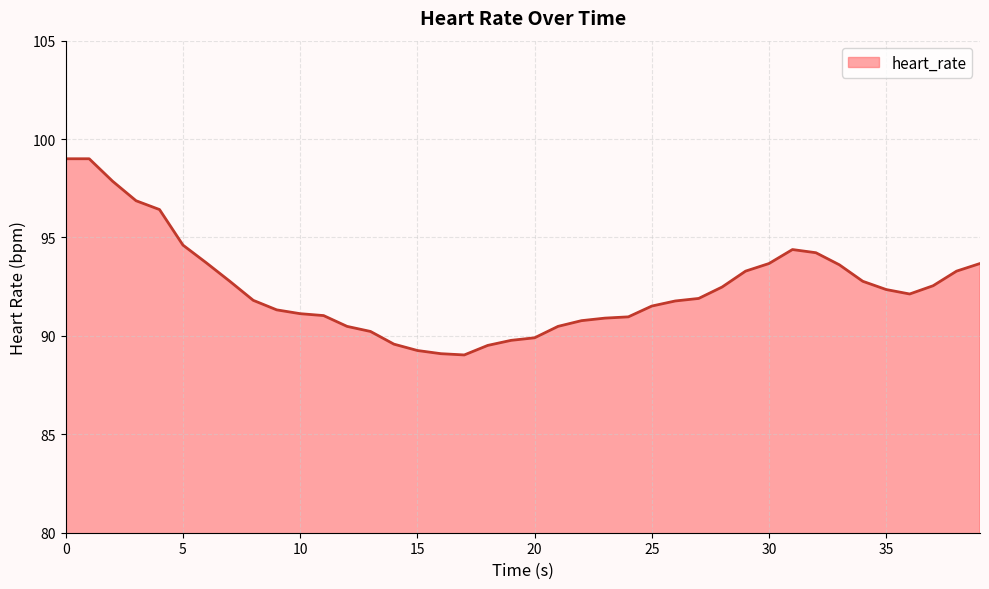

What is the maximum value shown in the chart?

99.0